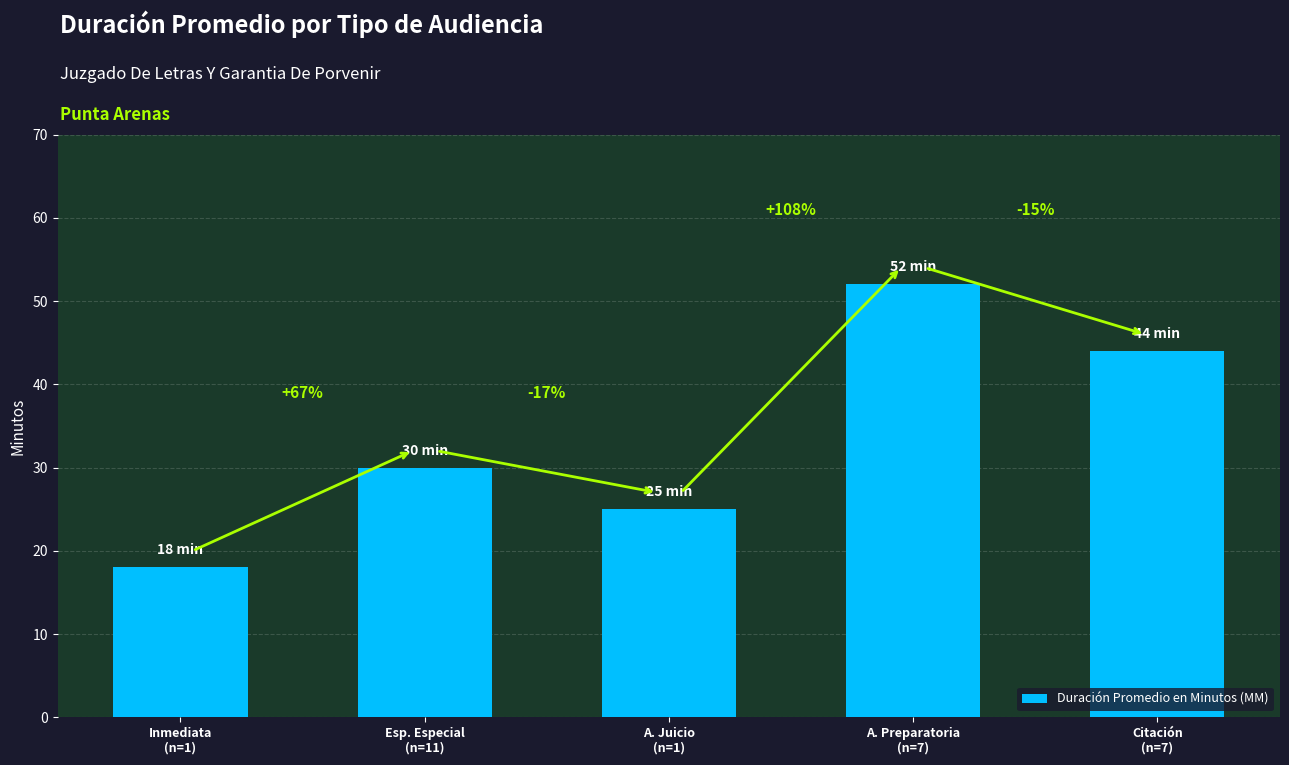

The chart shows a value of 52 at A. Preparatoria
(n=7). True or false?

True